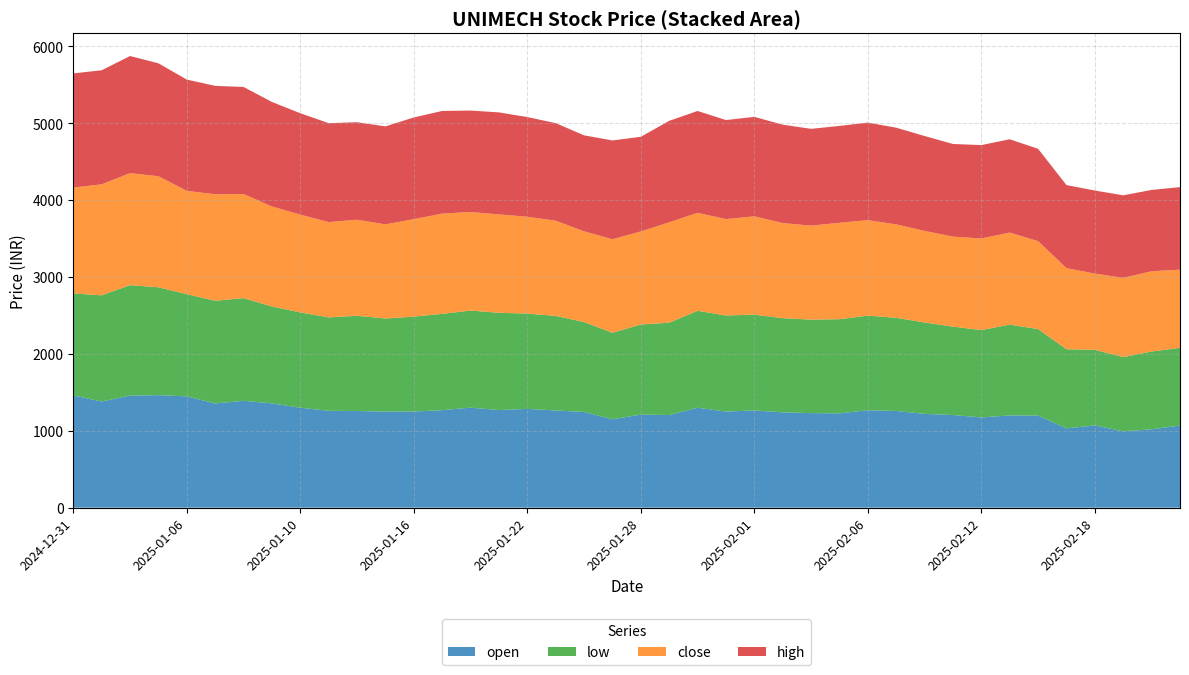

Reading left to right, list all the values displayed in this chart.

close: 1376.2	1444.2	1457.2	1445.2	1344.2	1385.6	1353.9	1301.4	1272.1	1239.6	1250.2	1224.8	1268.1	1304.4	1281.8	1280.2	1259.5	1238.2	1180.6	1216.2	1210.7	1306.2	1274.4	1254.3	1279.3	1237.3	1222.9	1254.1	1242.8	1215.0	1191.4	1171.4	1191.7	1198.0	1143.7	1055.1	992.5	1029.9	1044.8	1016.7
high: 1485.0	1484.0	1523.8	1468.8	1447.7	1410.0	1393.0	1359.6	1319.0	1287.6	1267.7	1275.0	1322.8	1335.0	1320.0	1326.9	1296.8	1269.4	1247.8	1285.4	1231.0	1320.0	1325.0	1288.0	1293.8	1279.9	1259.0	1260.0	1269.0	1257.9	1234.2	1205.0	1214.8	1213.6	1201.0	1080.2	1079.9	1074.0	1057.4	1073.5
low: 1327.8	1381.0	1436.7	1403.1	1329.6	1335.5	1336.1	1260.2	1240.0	1215.2	1238.9	1210.1	1235.2	1253.1	1263.2	1265.0	1240.0	1230.2	1170.0	1125.3	1171.9	1200.9	1261.0	1250.0	1246.0	1225.0	1216.2	1225.1	1230.0	1212.0	1189.0	1149.8	1136.3	1181.0	1125.6	1029.3	983.0	966.1	1011.2	1012.0
open: 1460.0	1381.0	1458.0	1463.7	1447.7	1355.9	1390.0	1356.6	1300.0	1260.0	1257.2	1250.3	1250.0	1268.1	1301.1	1270.0	1284.9	1264.7	1244.9	1150.0	1211.0	1205.1	1300.0	1250.0	1264.9	1240.2	1230.1	1226.9	1267.7	1257.9	1220.0	1205.0	1174.0	1200.0	1198.0	1031.6	1070.0	993.0	1020.0	1067.8